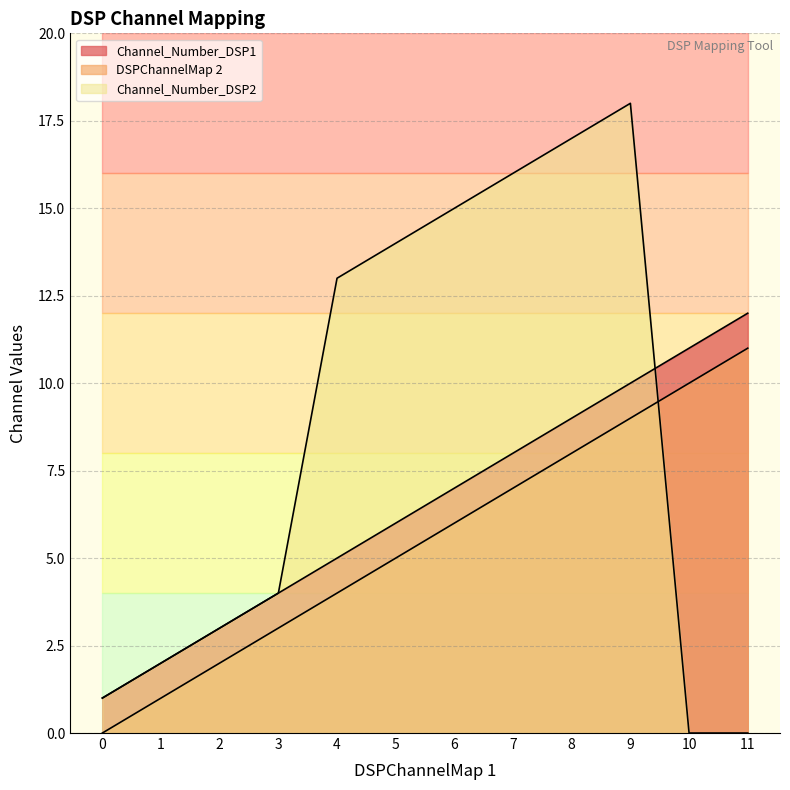

Reading right to left, list all the values displayed in this chart.

Channel_Number_DSP1: 11=12	10=11	9=10	8=9	7=8	6=7	5=6	4=5	3=4	2=3	1=2	0=1
DSPChannelMap 2: 11=11	10=10	9=9	8=8	7=7	6=6	5=5	4=4	3=3	2=2	1=1	0=0
Channel_Number_DSP2: 11=0	10=0	9=18	8=17	7=16	6=15	5=14	4=13	3=4	2=3	1=2	0=1